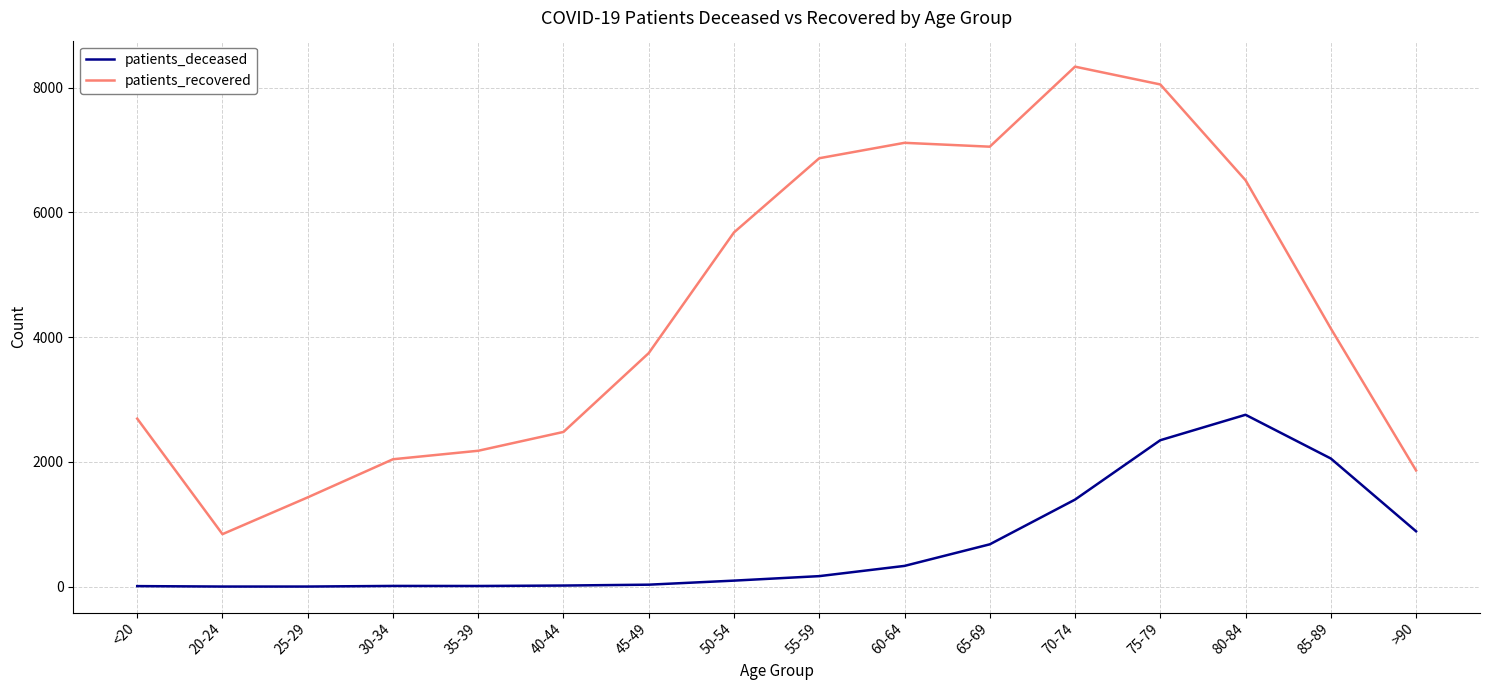

Is it true that patients_recovered equals 11056 at 60-64?

False